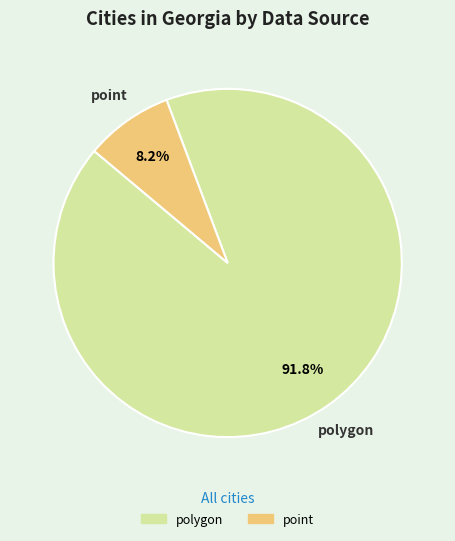

How many slices are in this pie chart?

2